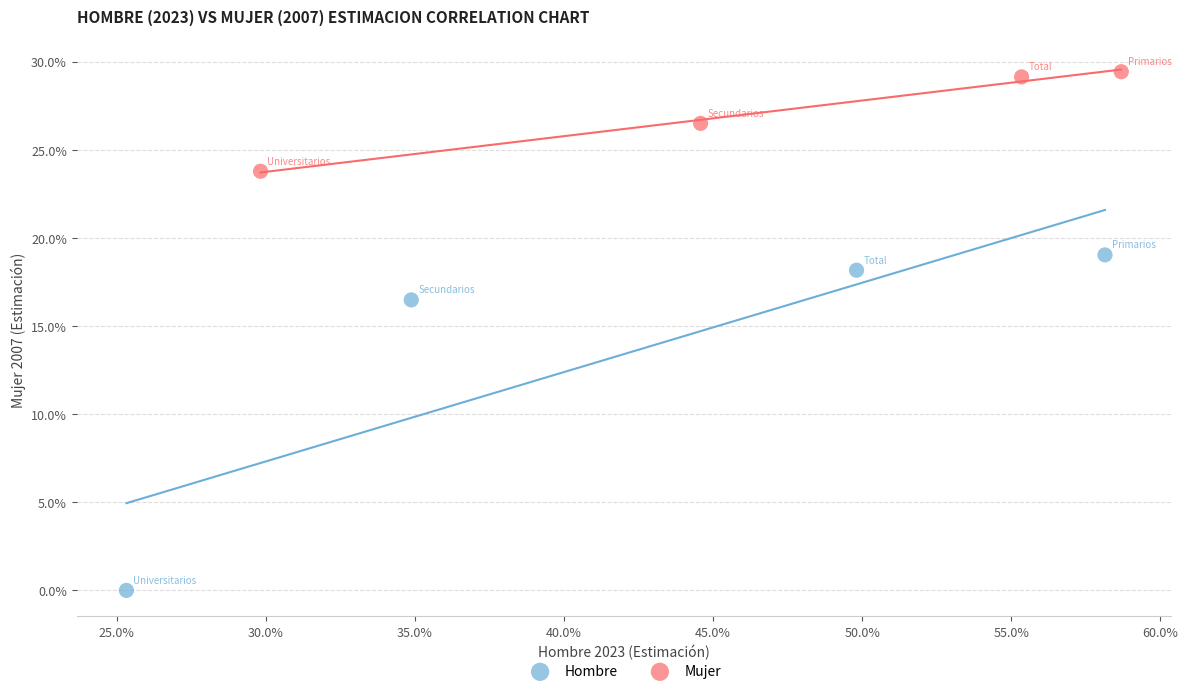

What are all the series names shown in the legend?

Hombre, Mujer